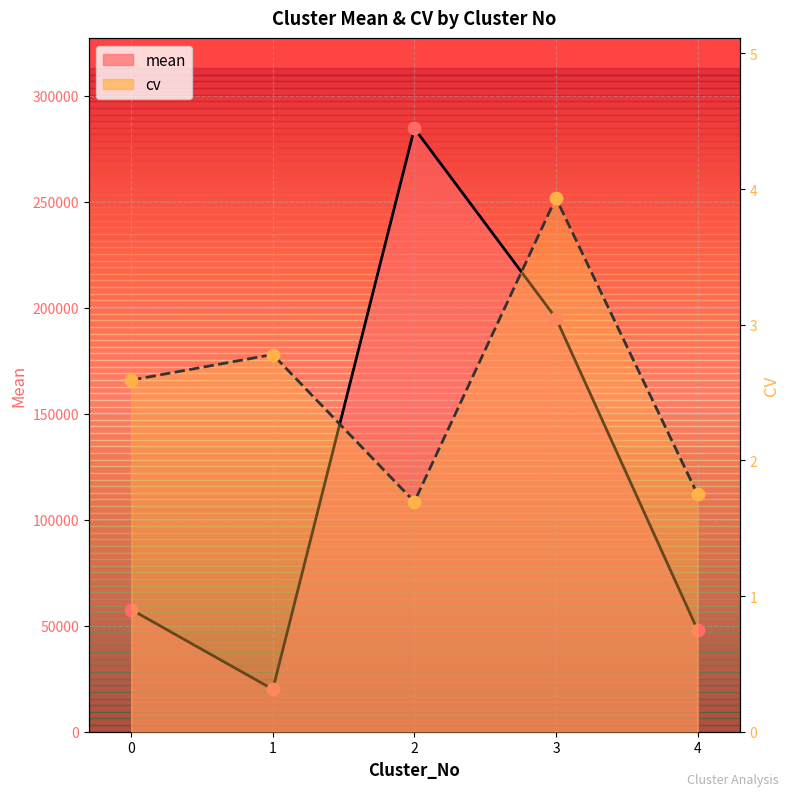

Which series reaches the maximum Y coordinate?

mean